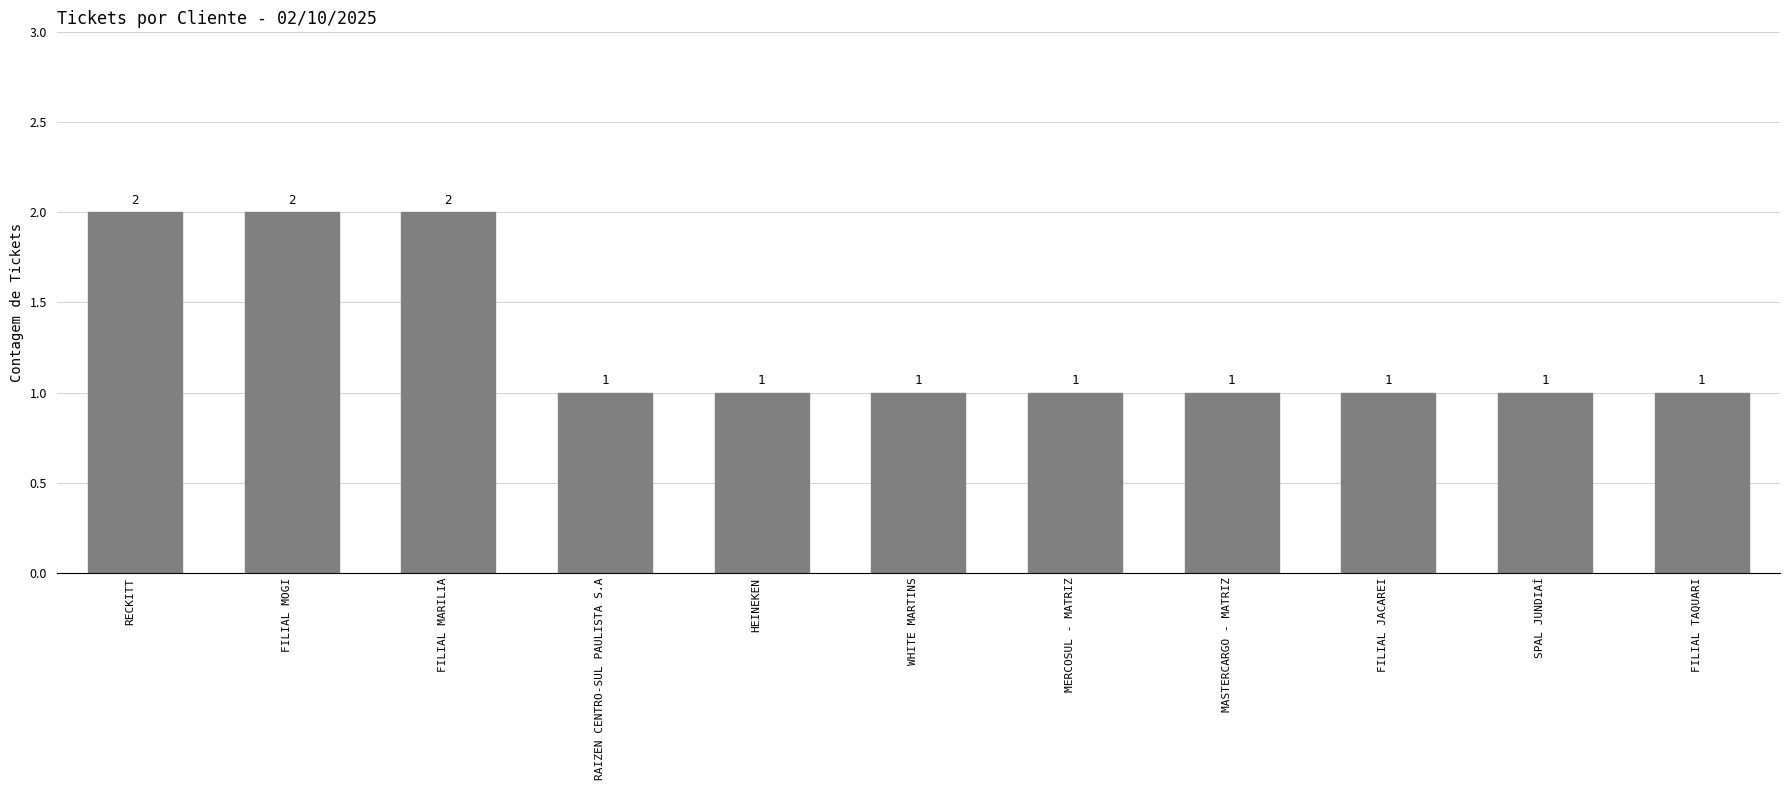

Read the value at SPAL JUNDIAÍ.

1